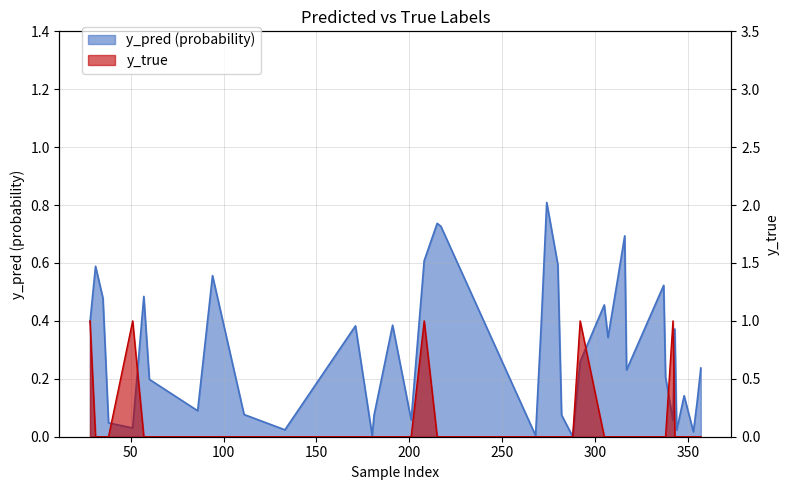

After their last crossing, which series has the higher values: y_pred or y_true?

y_pred